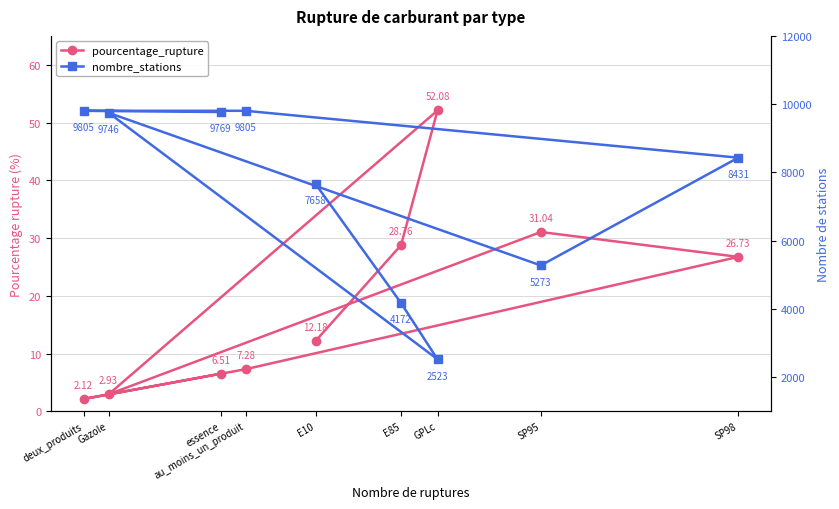

What is the value of the pourcentage_rupture point at the 5th from the left?

31.0